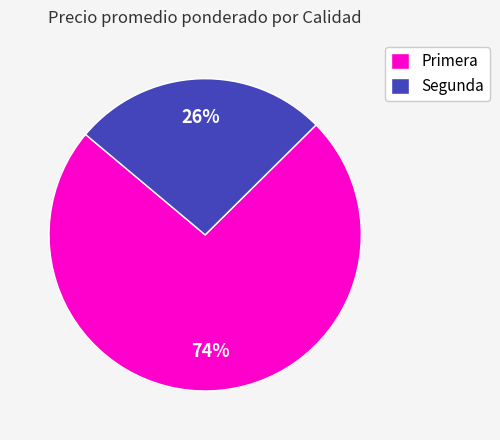

How many segments does this pie chart have?

2